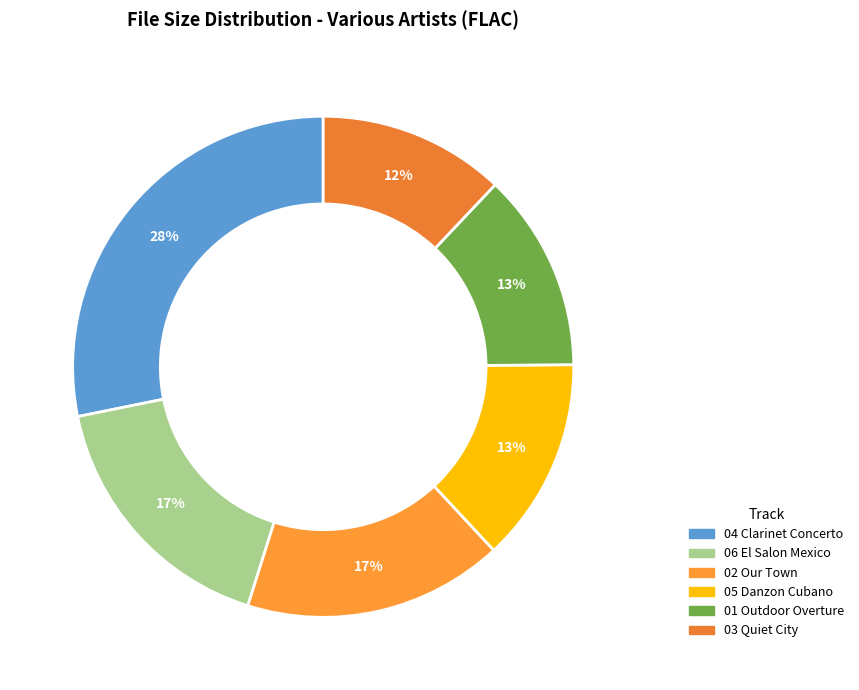

How much of the chart is everything except 06 El Salon Mexico?

83.0%